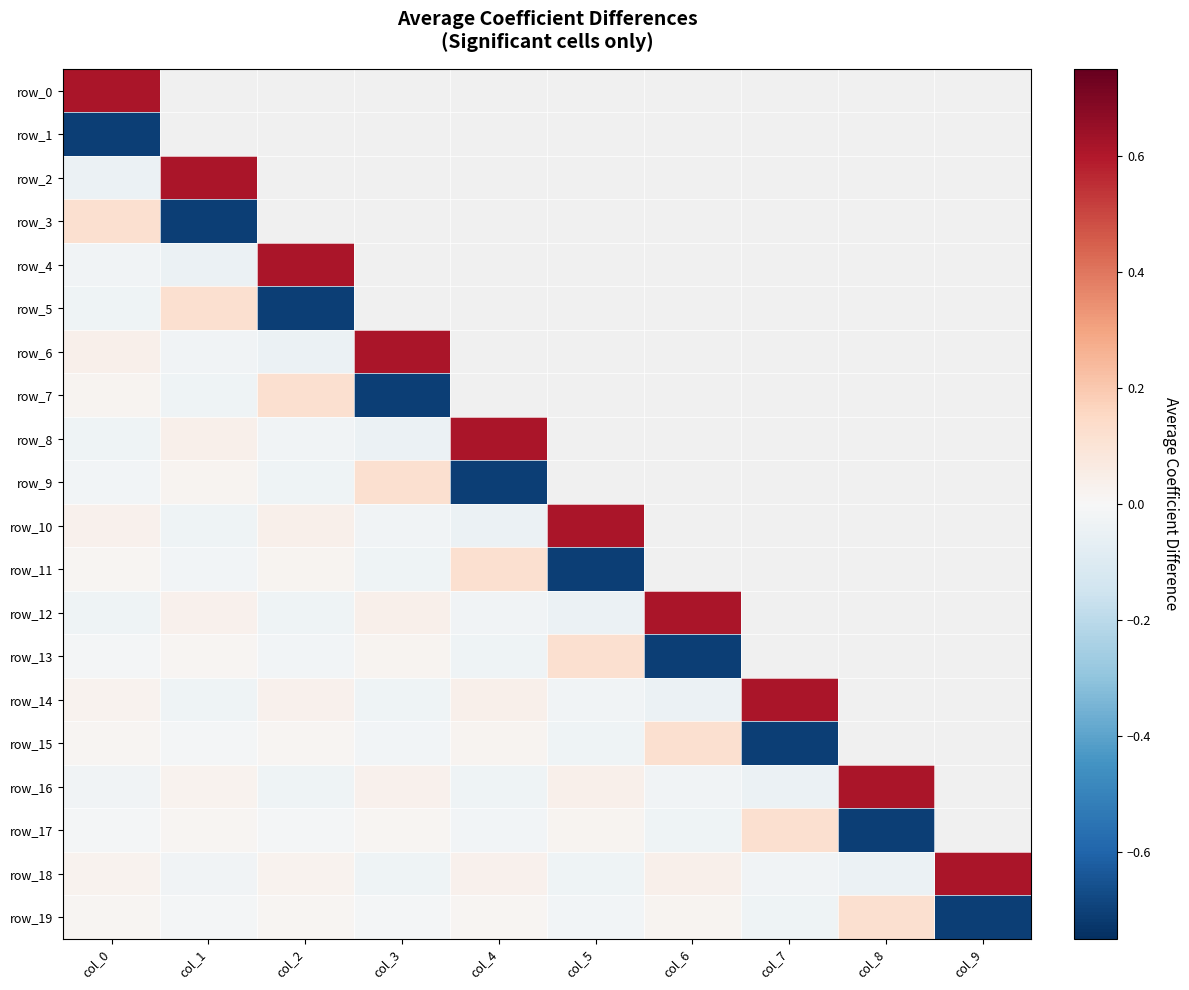

How many positive values does the row_12 series have?

3